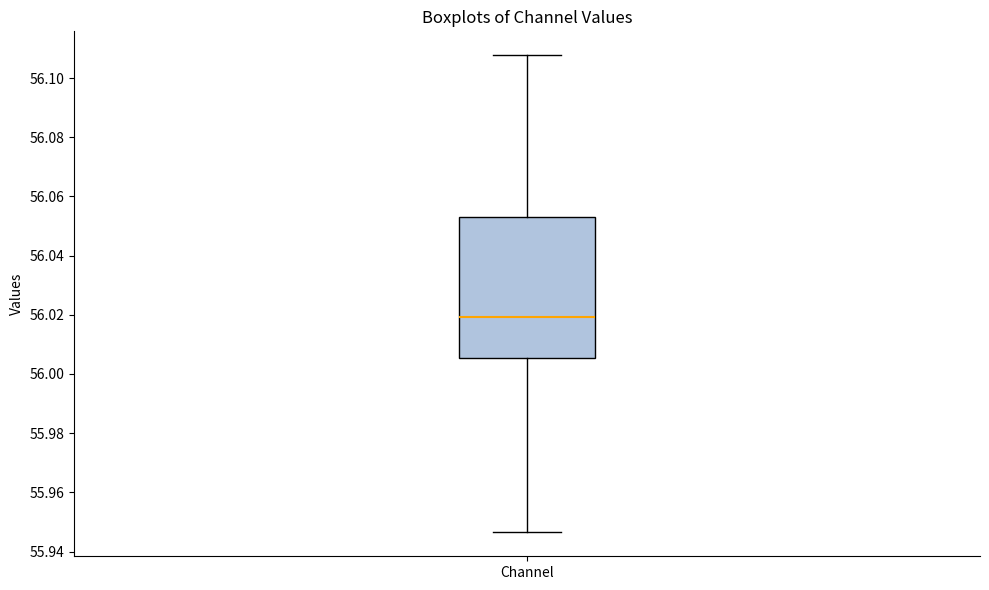

Read this box plot against the y-axis: the position of the median line, the range covered by the box, and the ends of both whiskers. The values are not printed on the chart, so give them approximately, as read against the axis.

median 56.020, box 56.006 to 56.054, whiskers 55.946 to 56.108